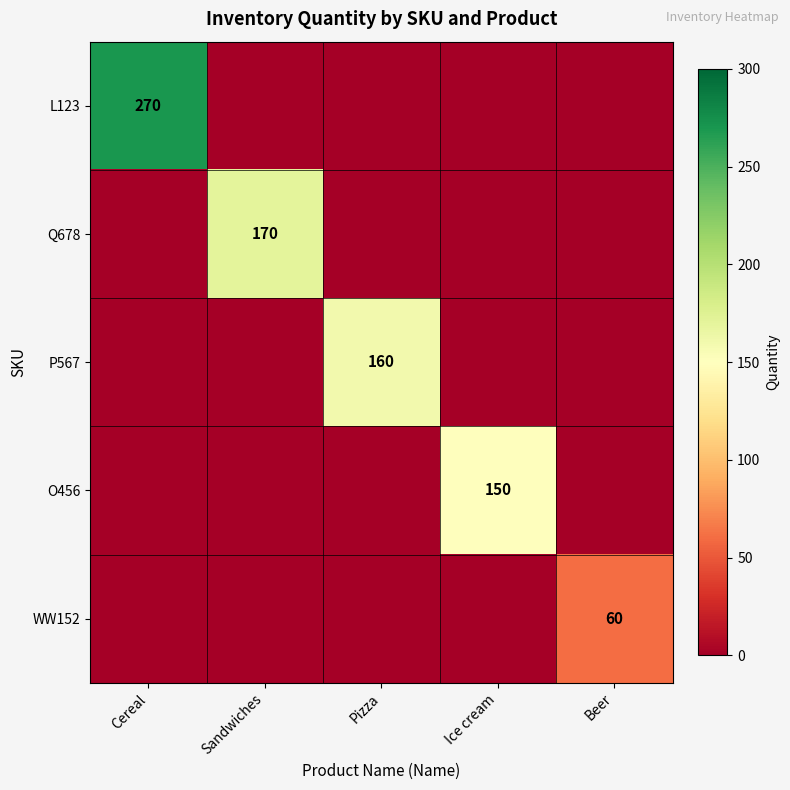

At how many categories does at least one series exceed 67?

4